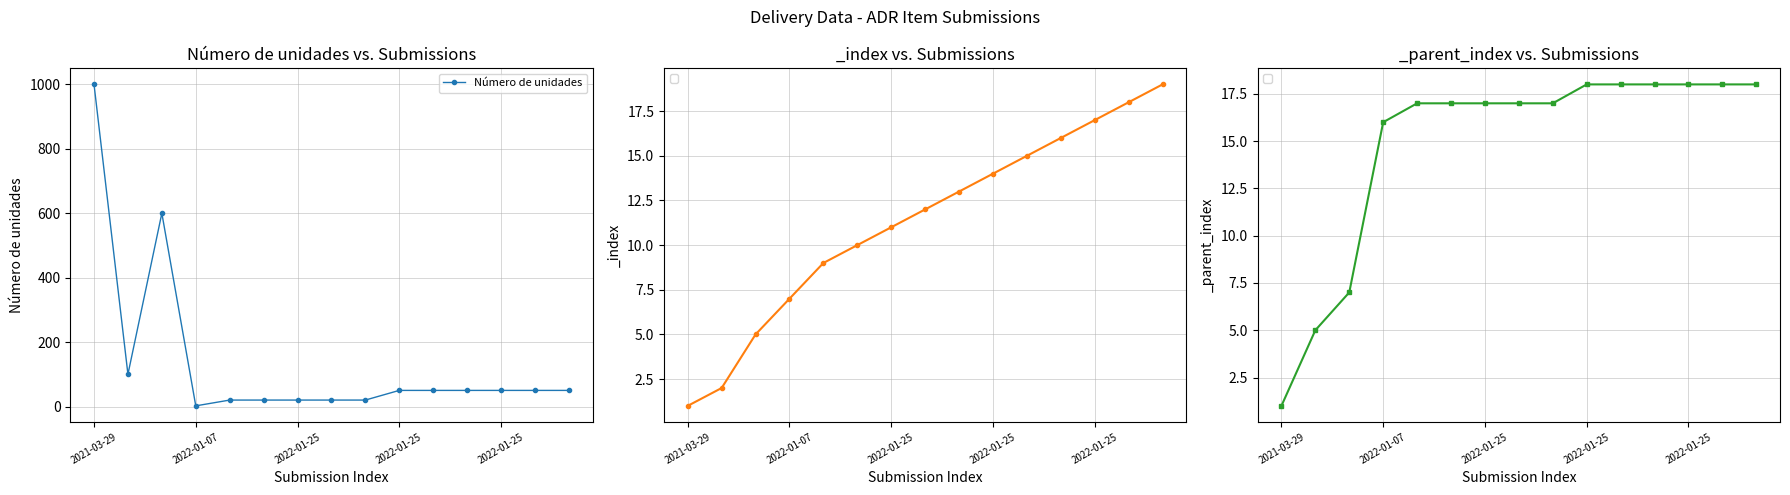

What is the sum of all values?

2102